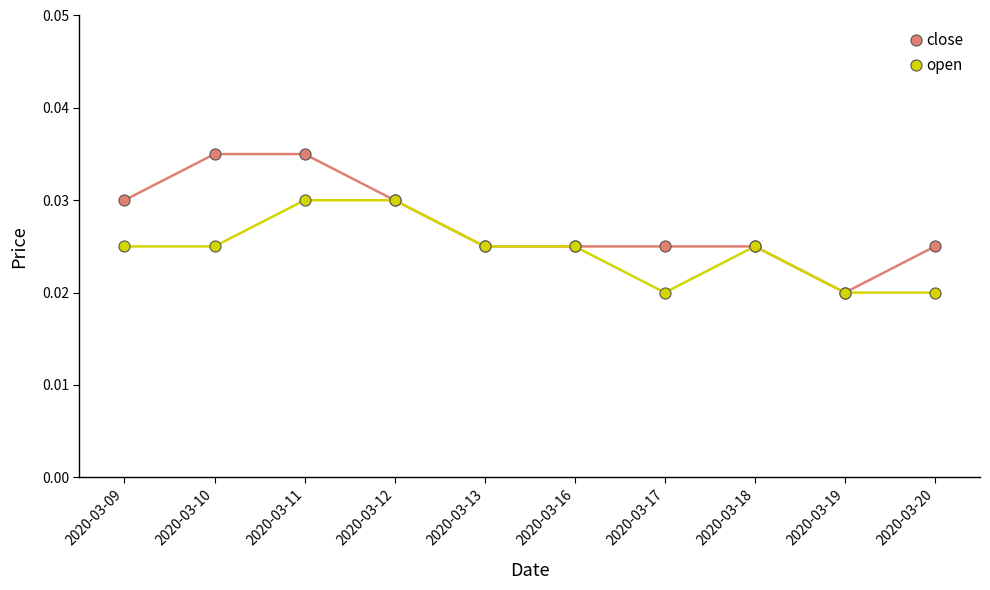

Rank the series at 2020-03-10 from highest to lowest value.

close, open